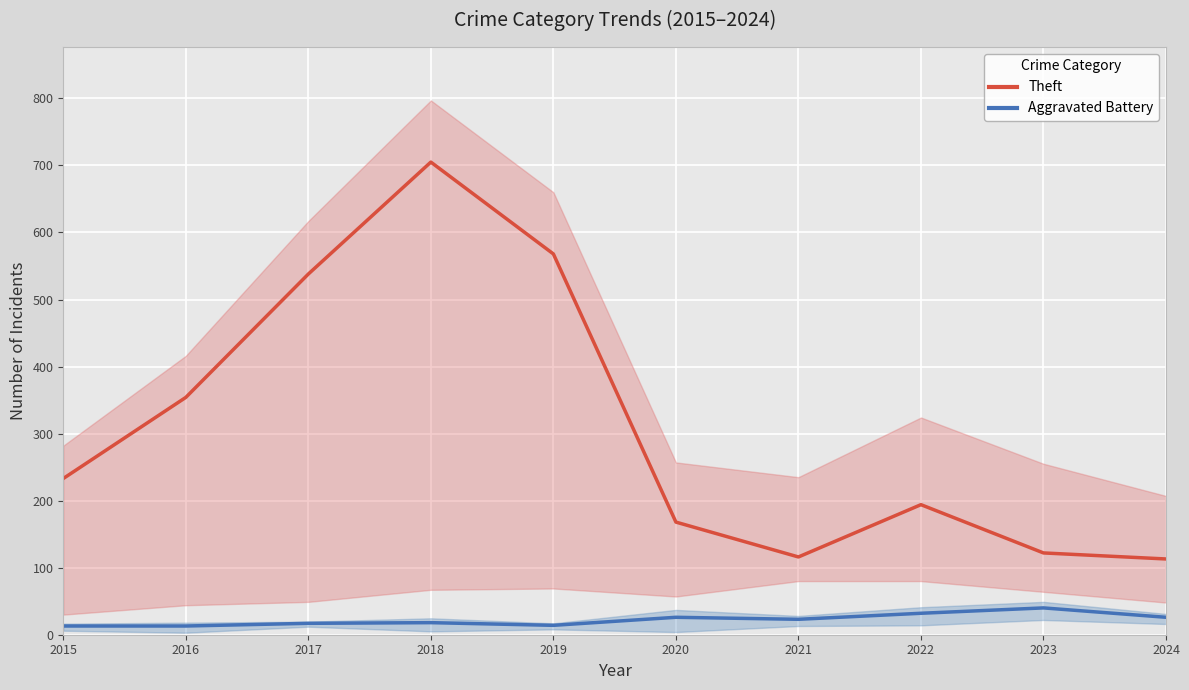

True or false: Aggravated Battery (center) and Theft (center) intersect in this chart.

False